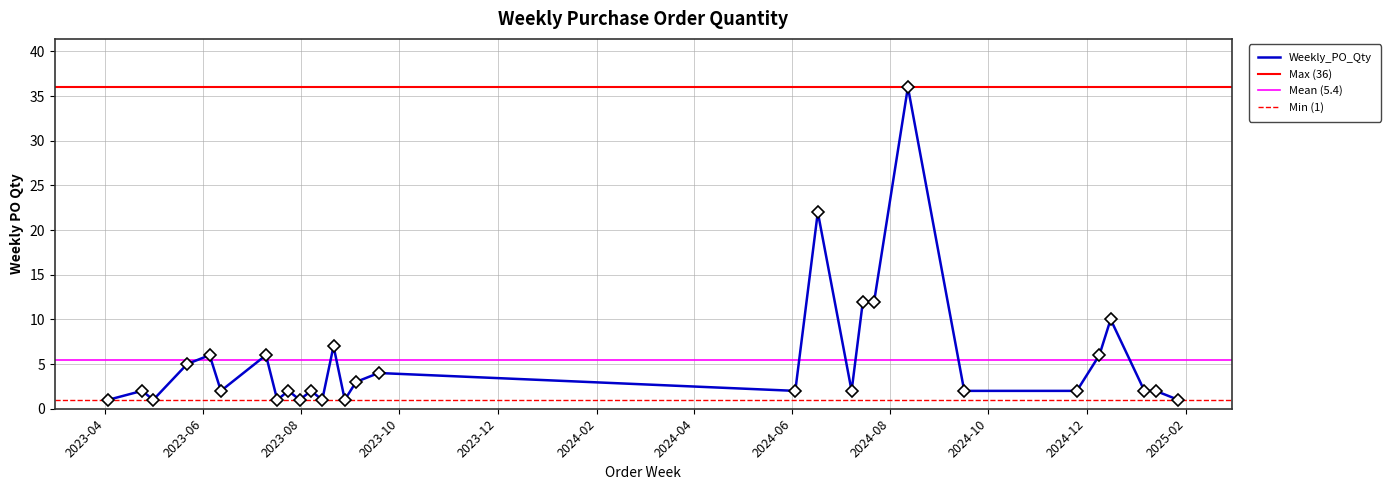

What is the change in value from 2023-09-18 to 2024-12-09?

+2